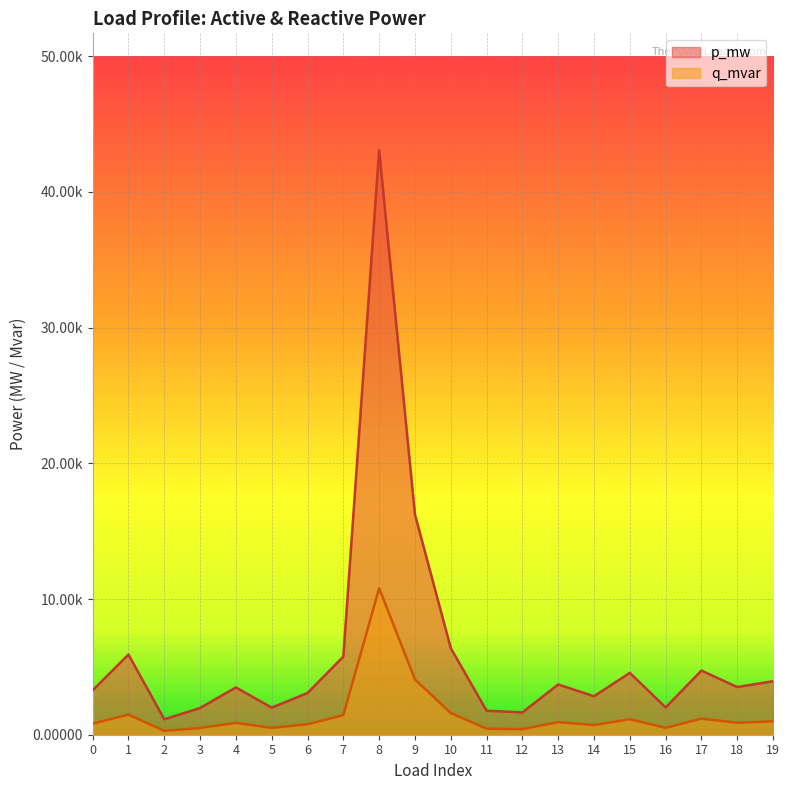

Rank the series by their maximum value, from lowest to highest.

q_mvar, p_mw